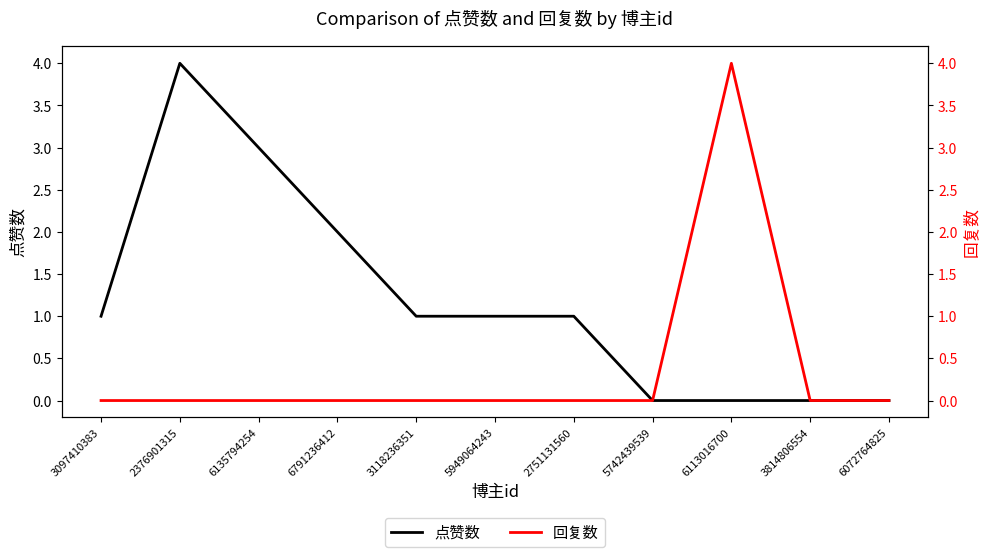

True or false: 回复数 and 点赞数 intersect in this chart.

False